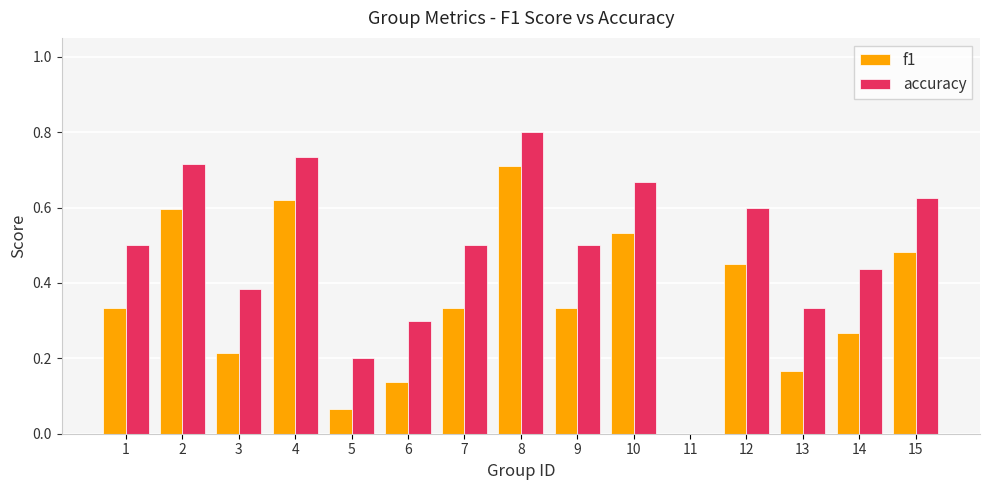

How many data points in accuracy are above 0?

14